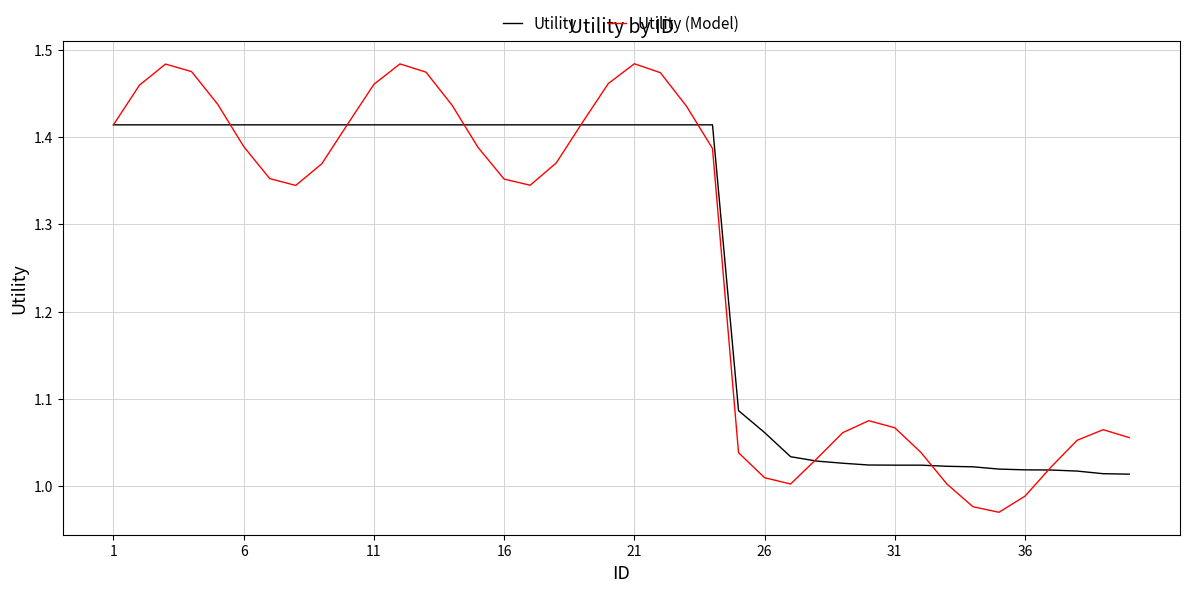

Rank the series by their maximum value, from lowest to highest.

Utility, Utility (Model)